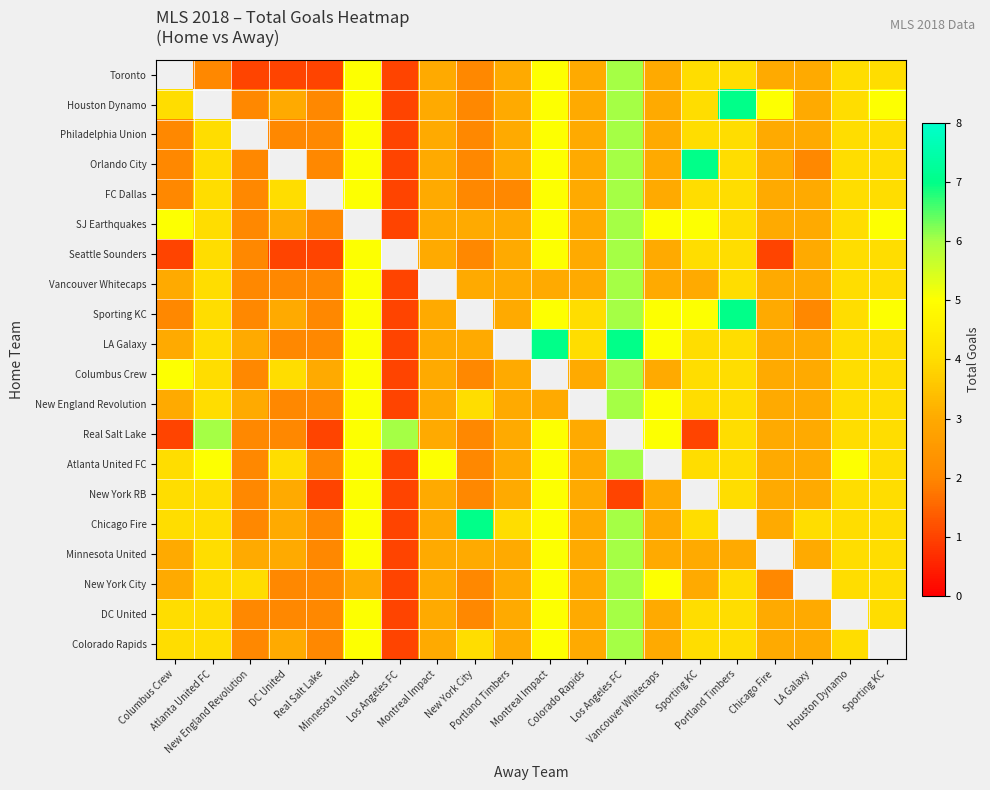

What is the difference between the second highest and second lowest values in the Vancouver Whitecaps series?

2.0